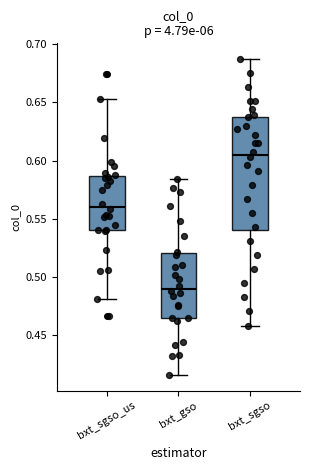

Where does the upper whisker of the box for bxt_sgso_us end on the y-axis? The values are not printed on the chart, so give them approximately, as read against the axis.

0.655